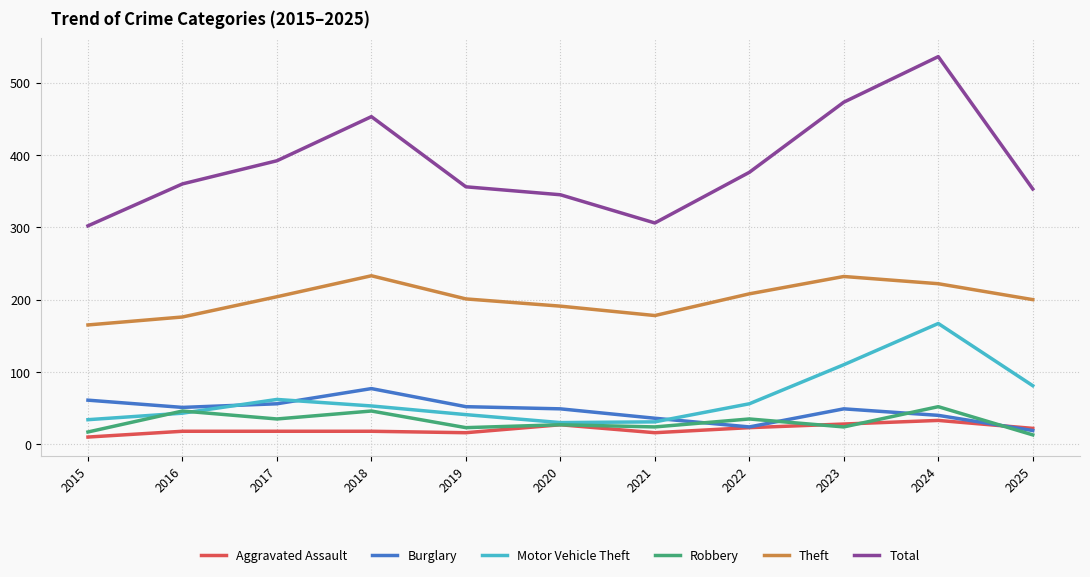

What is the maximum value for Aggravated Assault?

33